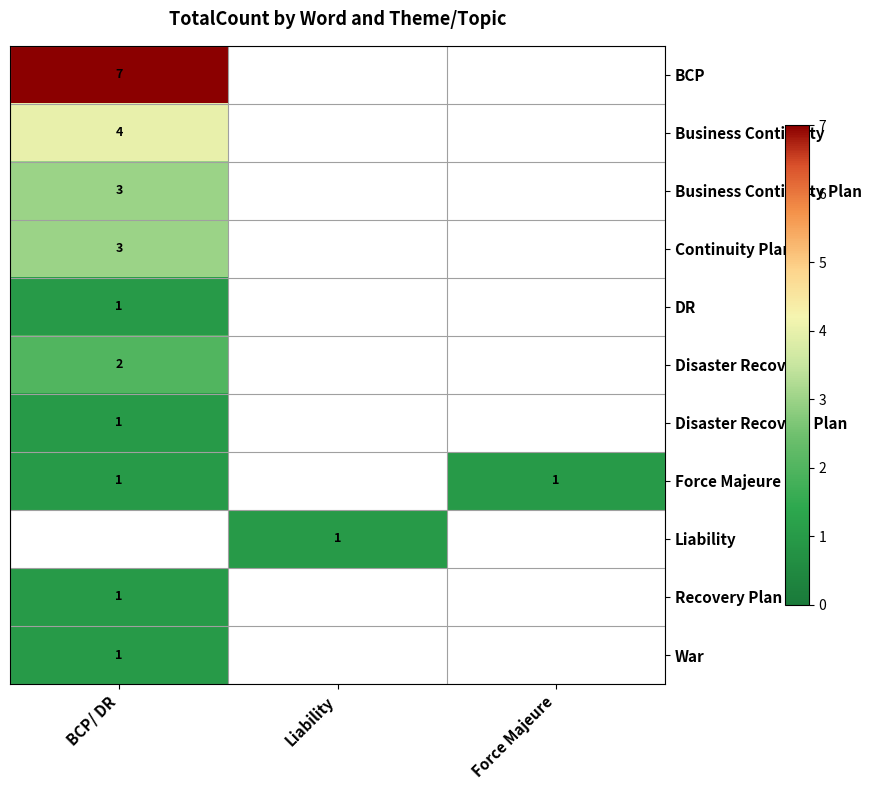

Is it true that Liability equals 1 at Liability?

True